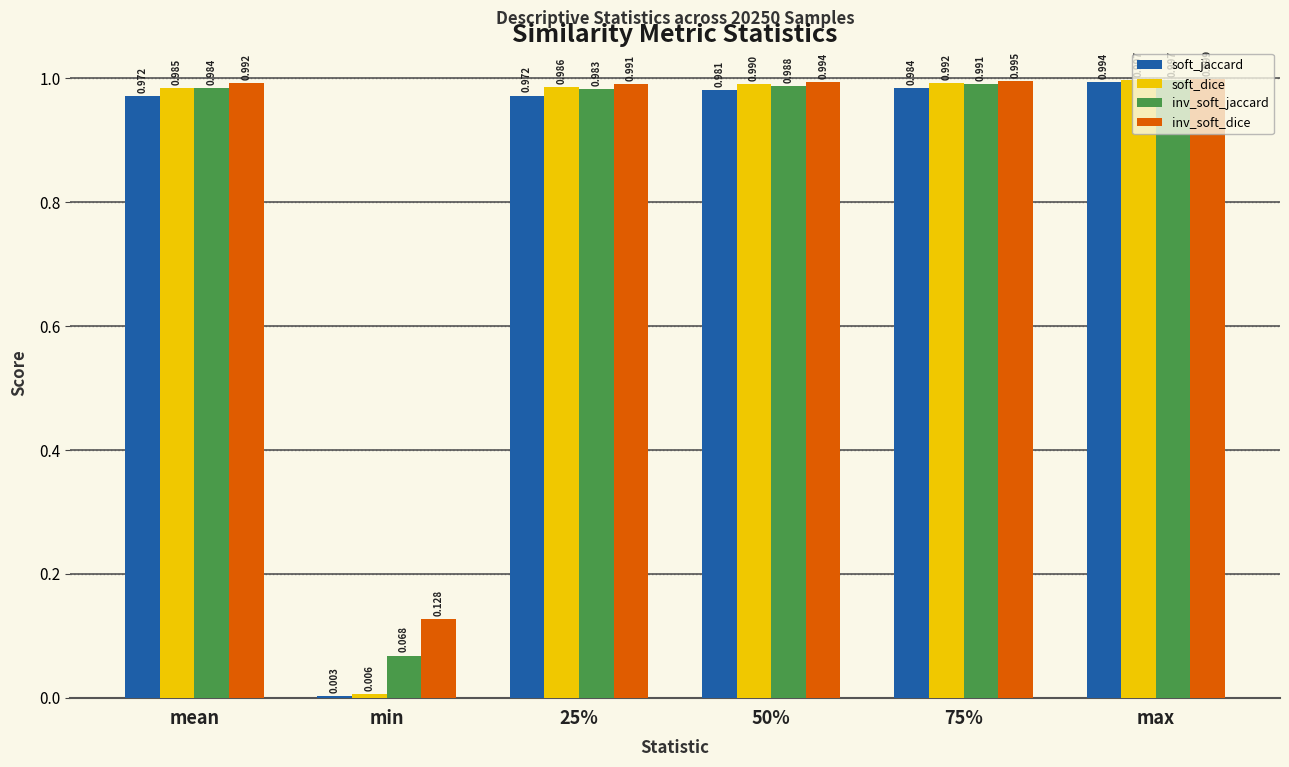

At which category is the sum across all series the highest?

max